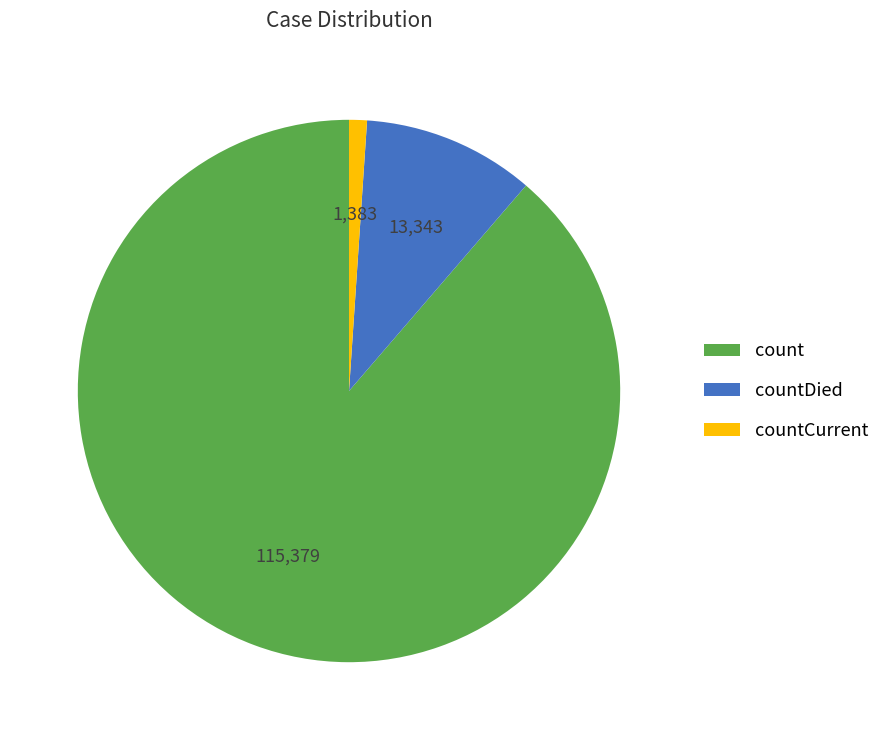

Count the number of slices in the pie.

3